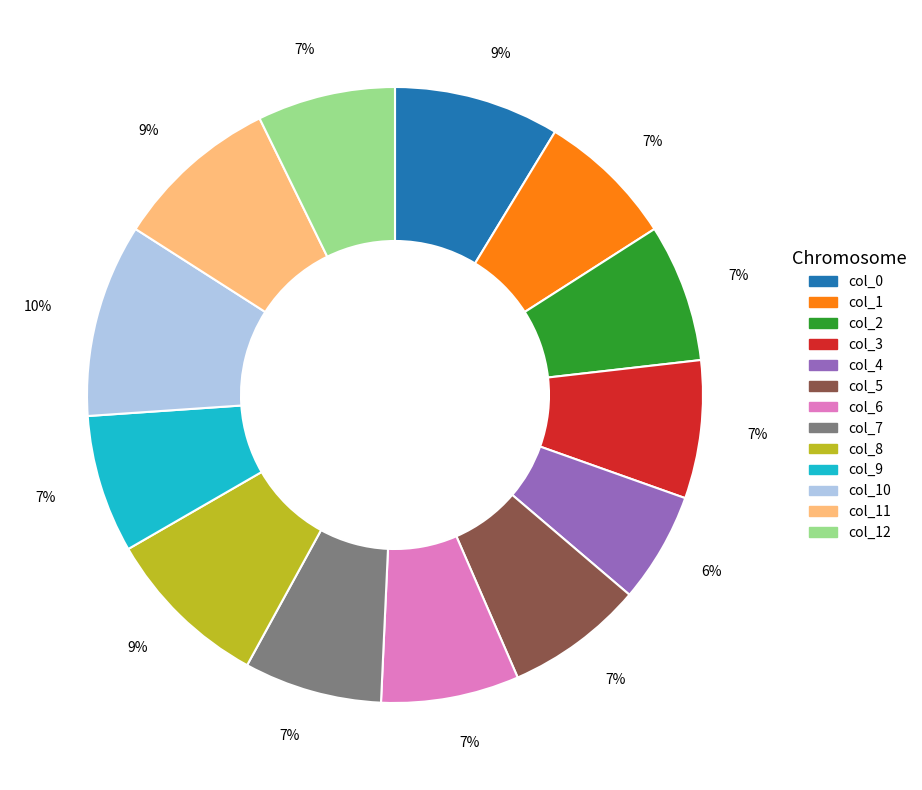

To the nearest percent, what is the difference between the largest and smallest slice percentages?

4%